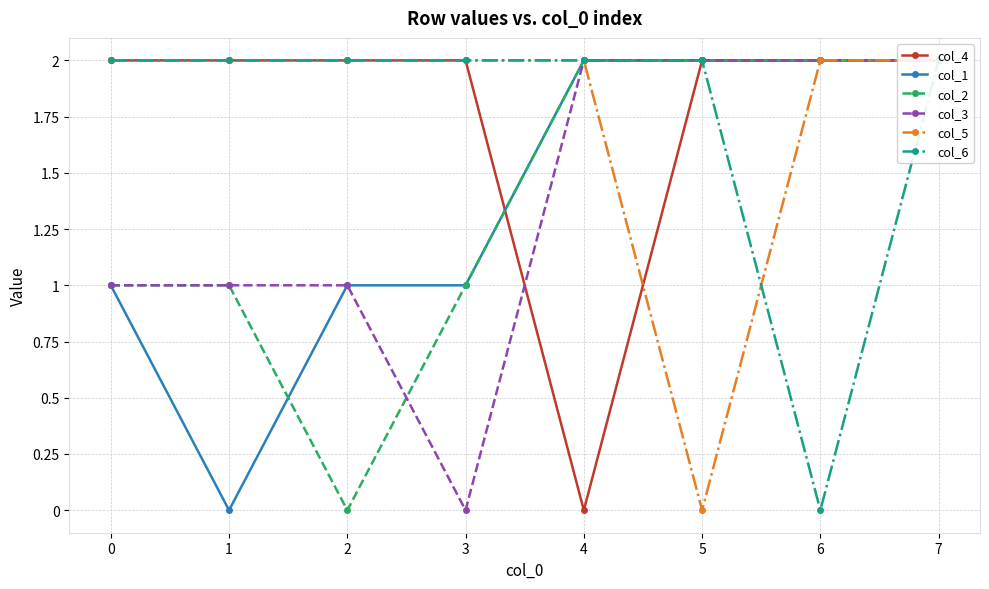

Reading right to left, what are all the values shown in this chart?

col_4: 7=2	6=2	5=2	4=0	3=2	2=2	1=2	0=2
col_1: 7=2	6=2	5=2	4=2	3=1	2=1	1=0	0=1
col_2: 7=2	6=2	5=2	4=2	3=1	2=0	1=1	0=1
col_3: 7=2	6=2	5=2	4=2	3=0	2=1	1=1	0=1
col_5: 7=2	6=2	5=0	4=2	3=2	2=2	1=2	0=2
col_6: 7=2	6=0	5=2	4=2	3=2	2=2	1=2	0=2